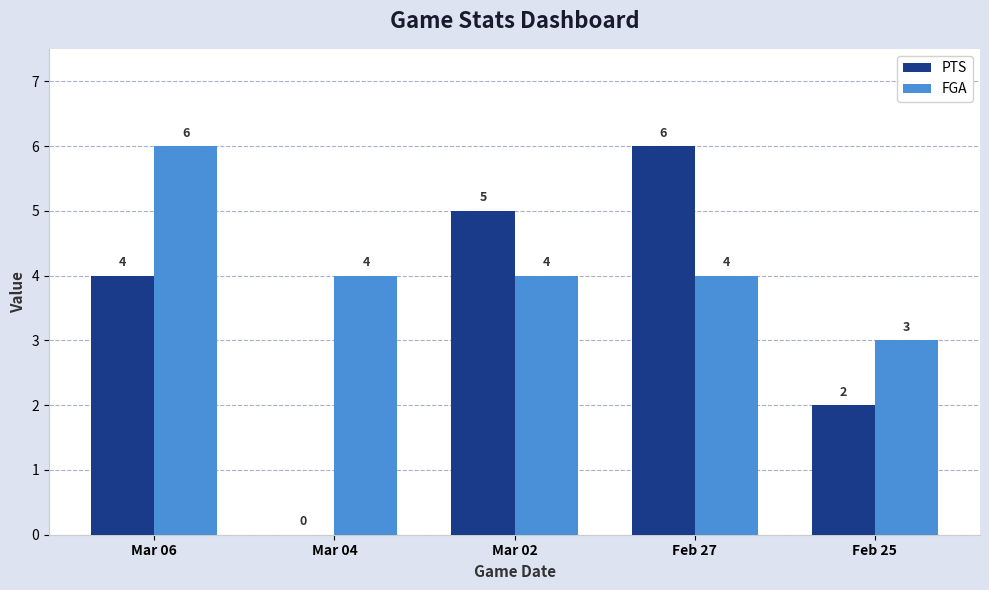

The value of PTS at Mar 06 is 4. True or false?

True